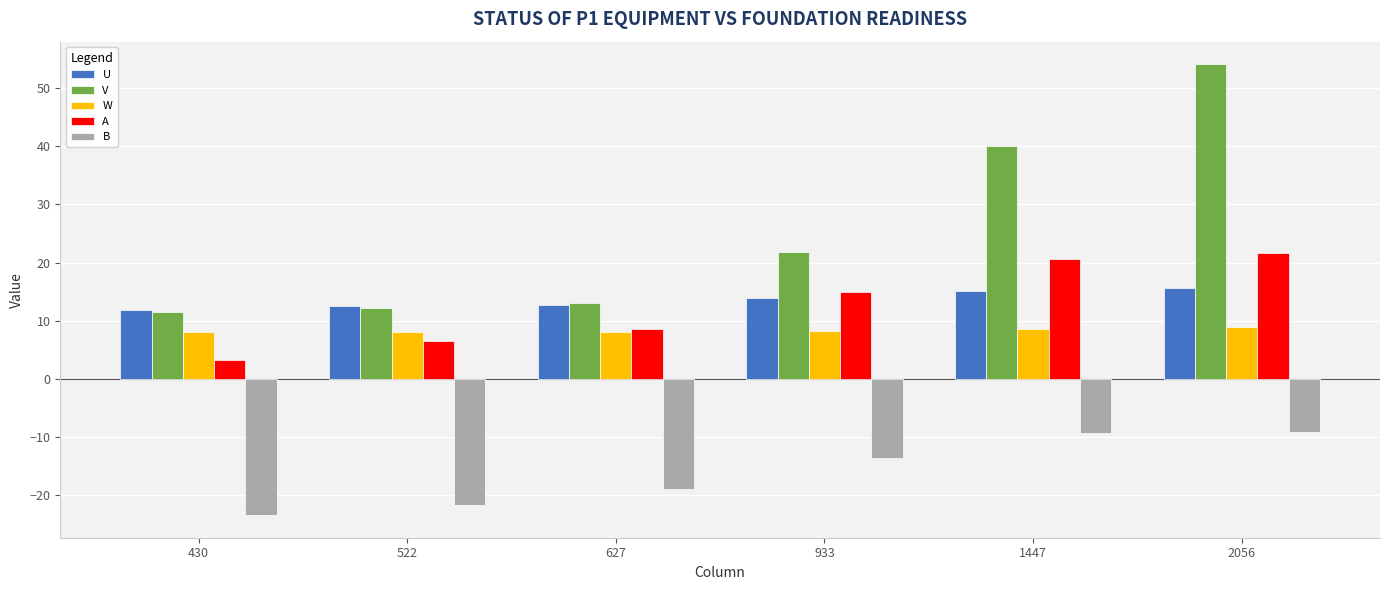

What is the highest value of the U series?

15.6